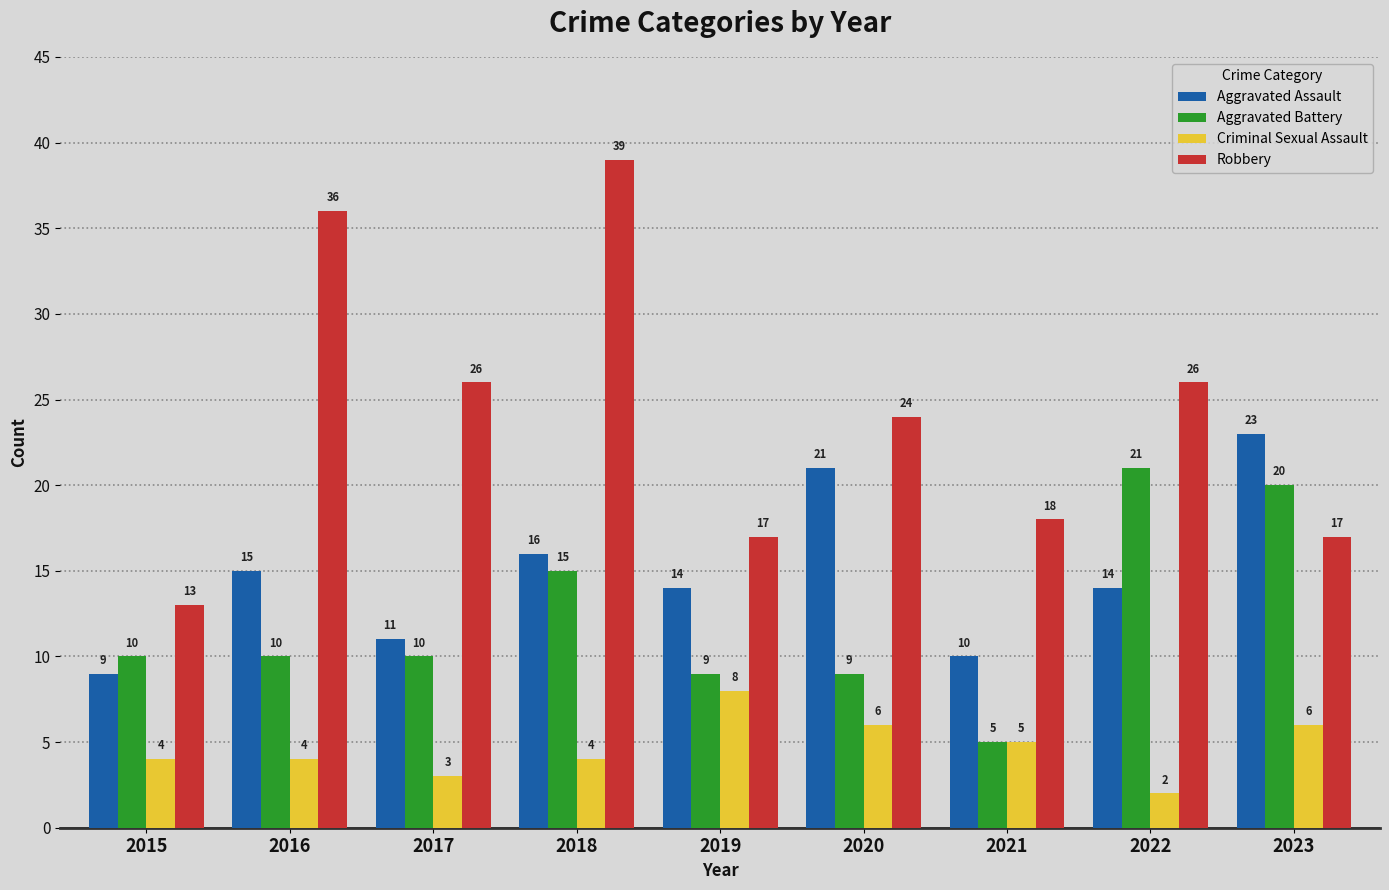

Which series has the largest range (max minus min)?

Robbery